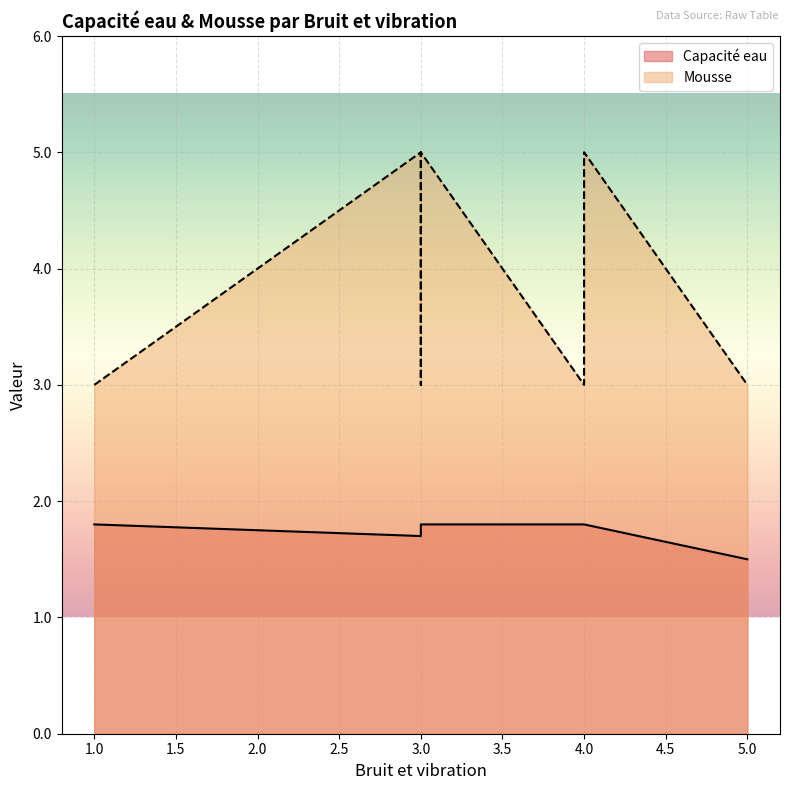

What is the label of the 4th point from the right?

3